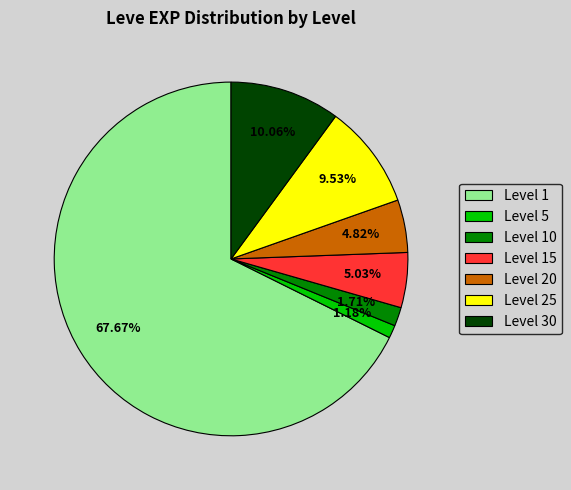

Which has a higher value, Level 25 or Level 20?

Level 25